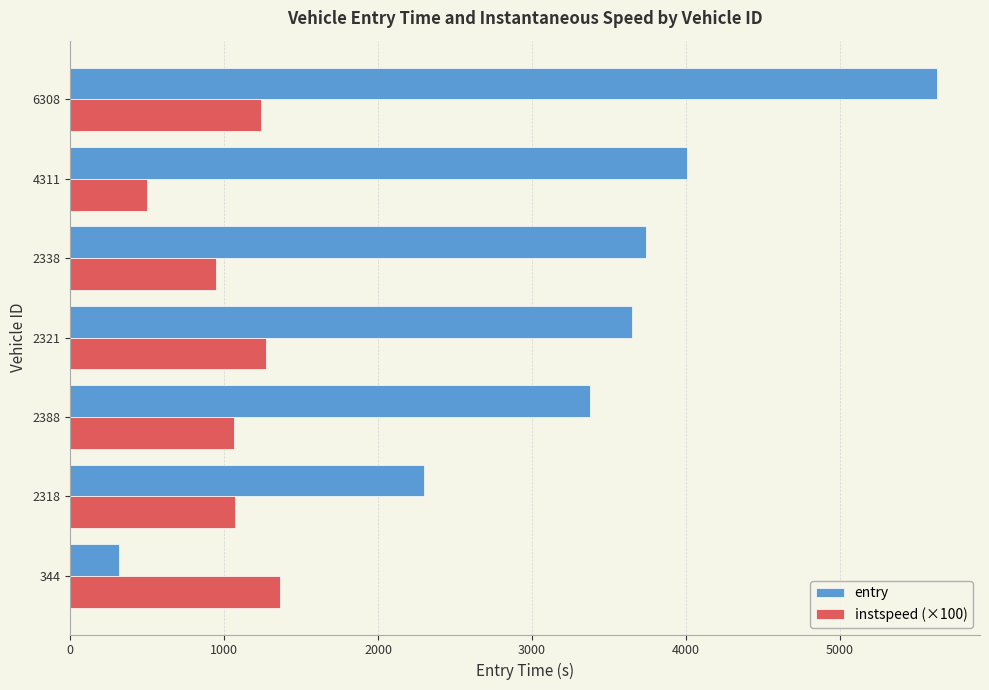

At how many categories does at least one series exceed 993?

7